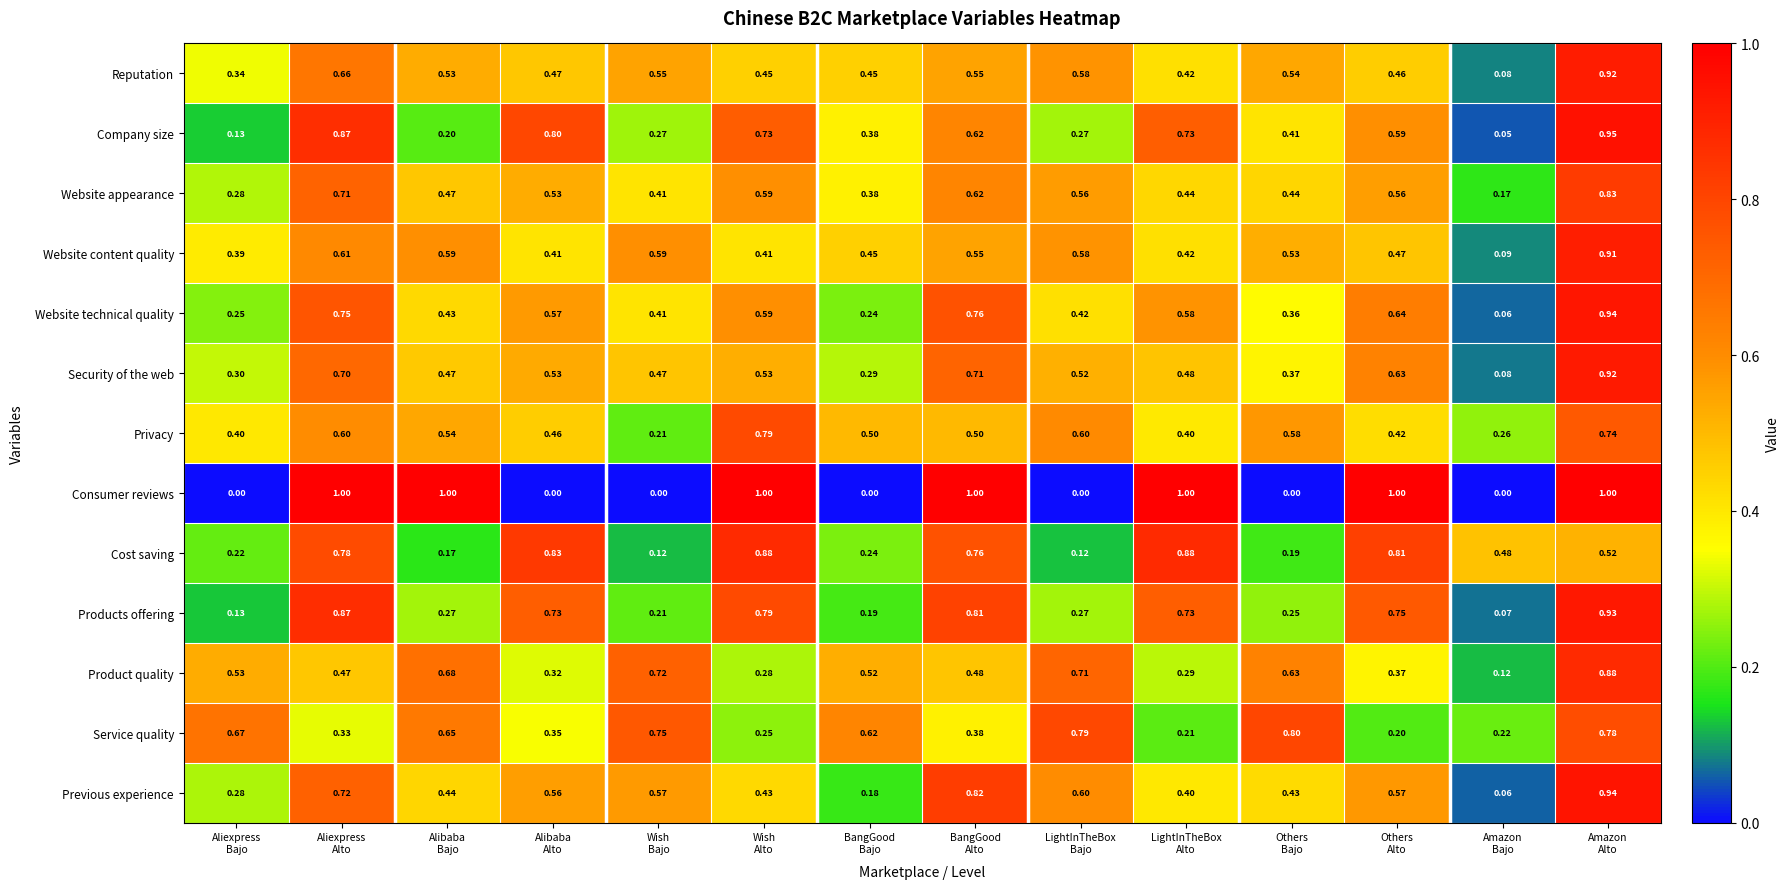

Which series has the largest range (max minus min)?

Consumer reviews